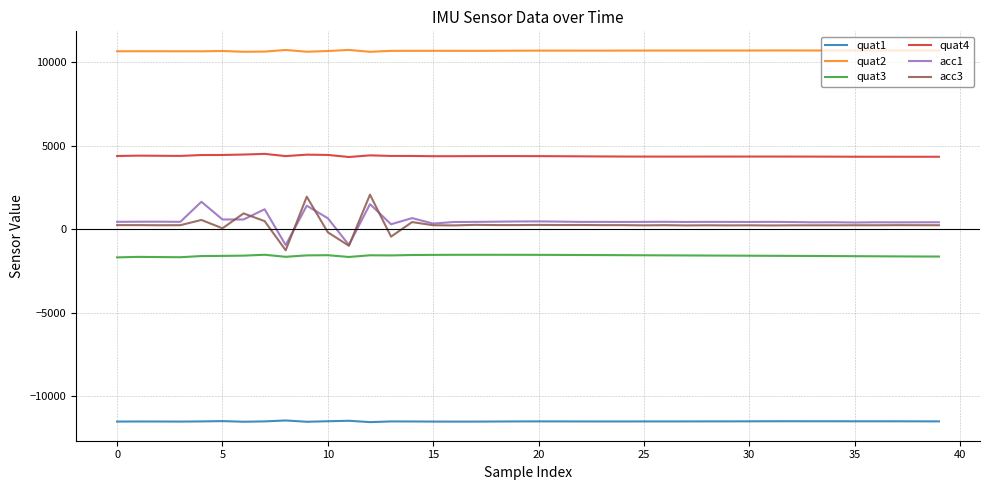

Which series has the largest range (max minus min)?

acc3